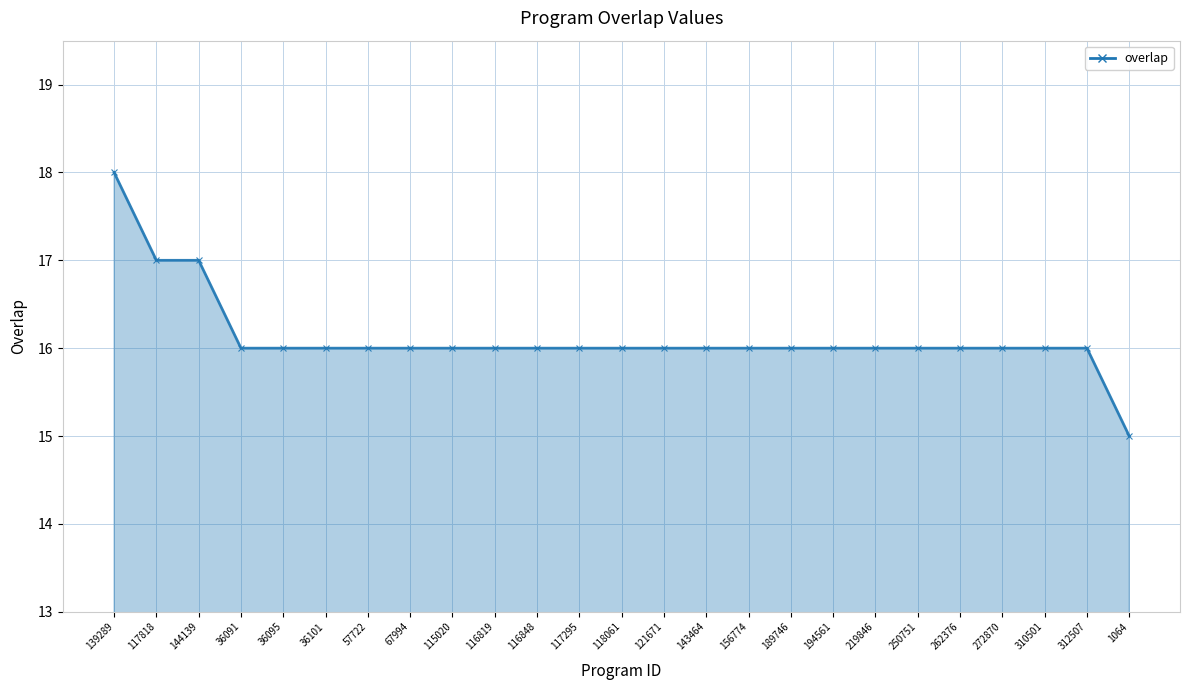

What is the maximum value shown in the chart?

18